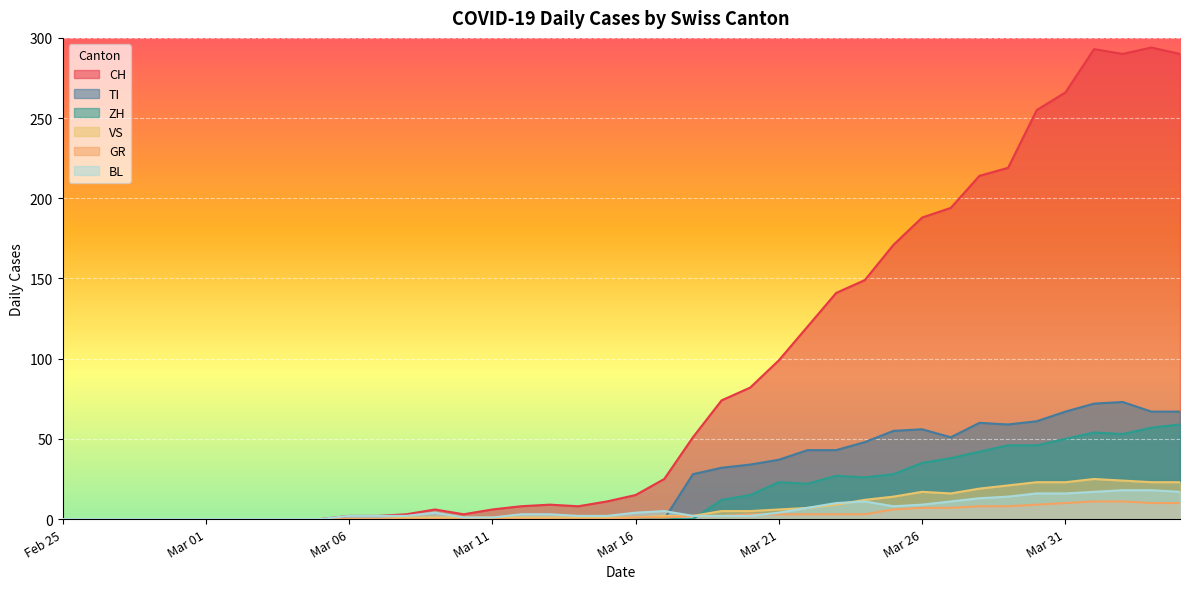

Which series has the widest spread of values?

CH